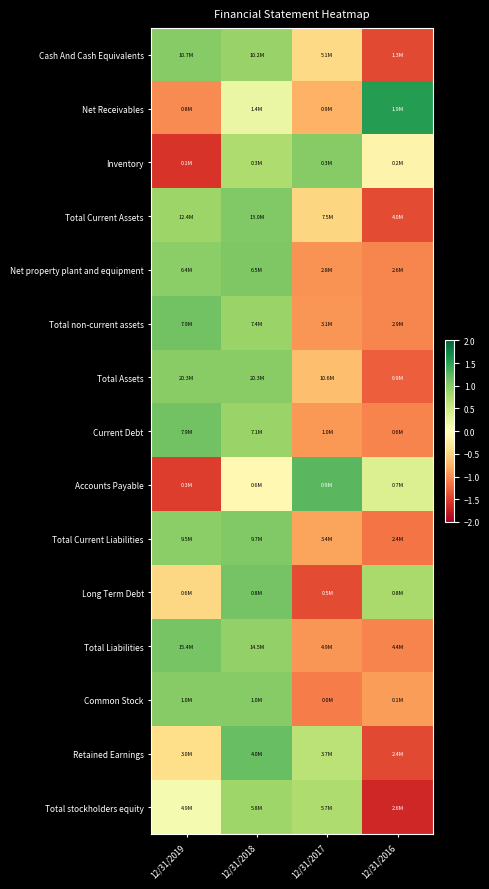

Which series has the largest total across all categories?

Total Assets